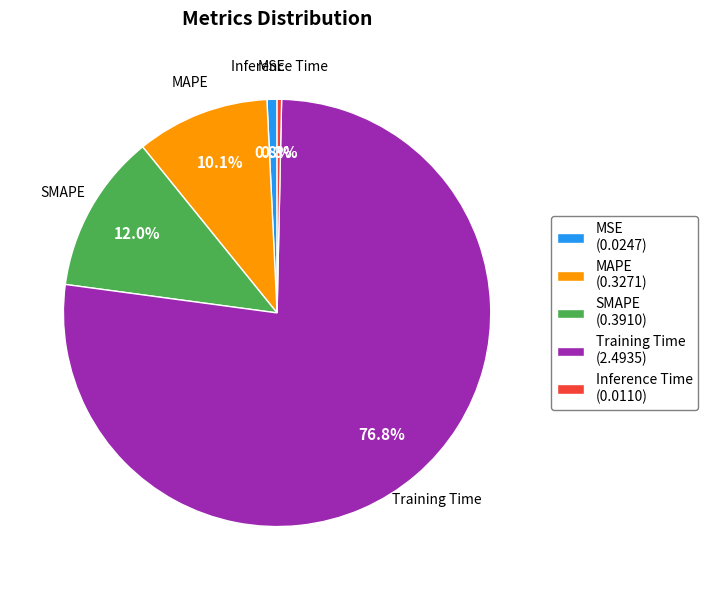

To the nearest percent, what is the difference between the SMAPE and Training Time slice percentages?

65%